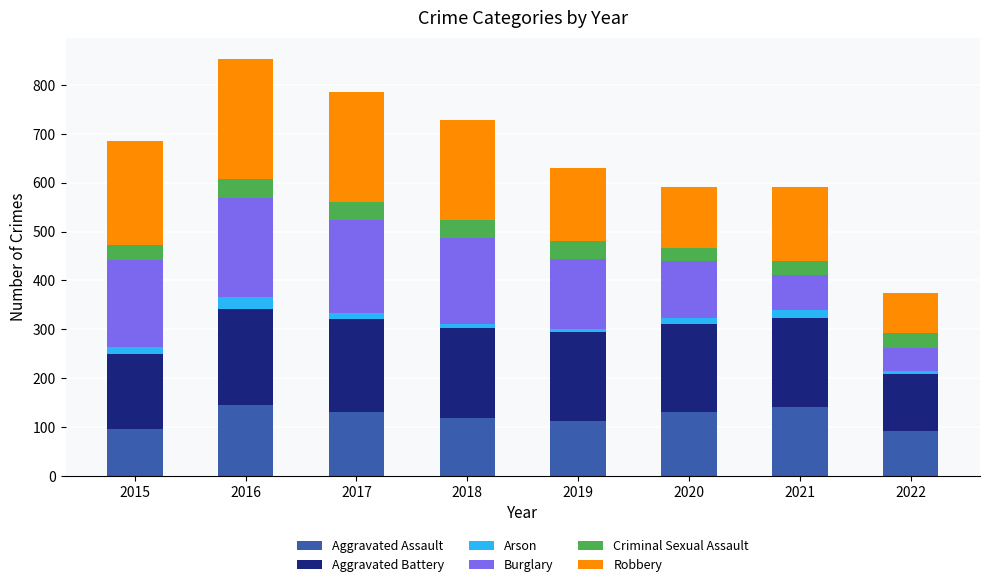

The value of Aggravated Assault at 2021 is 142. True or false?

True